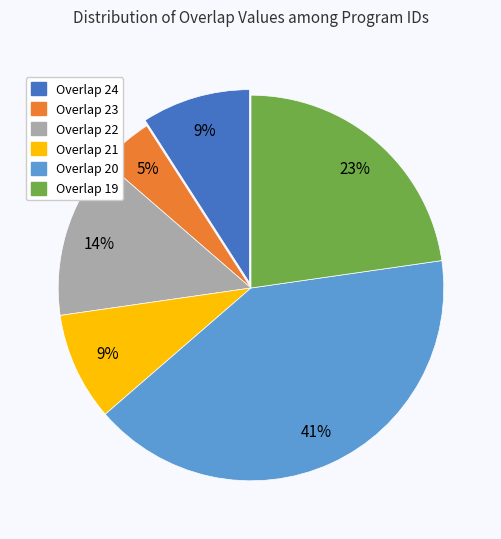

Is there any slice that represents more than half of the pie?

No